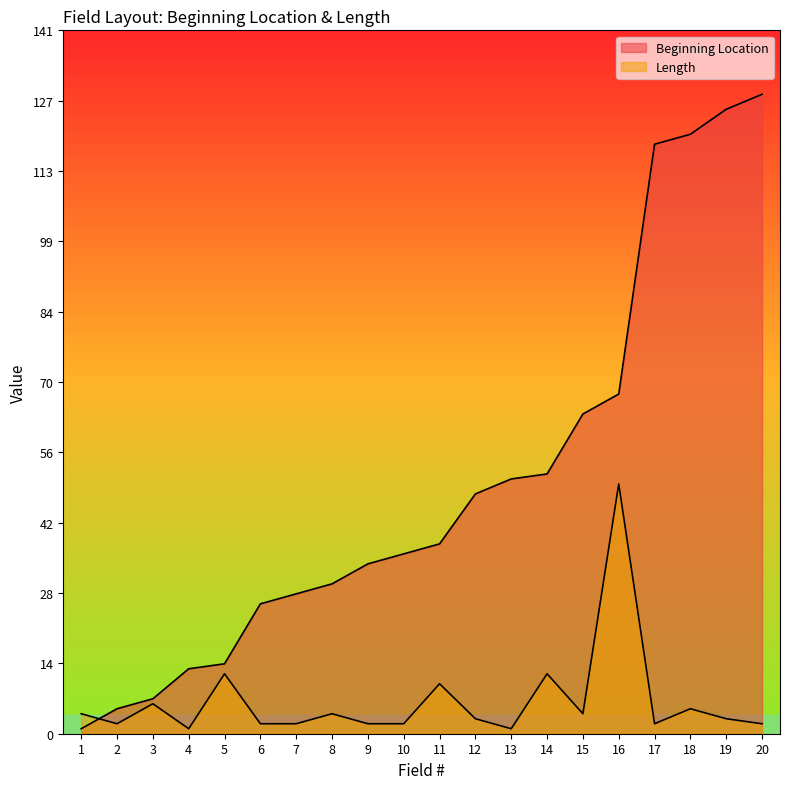

True or false: Beginning Location has more than 1 interior local peaks.

False